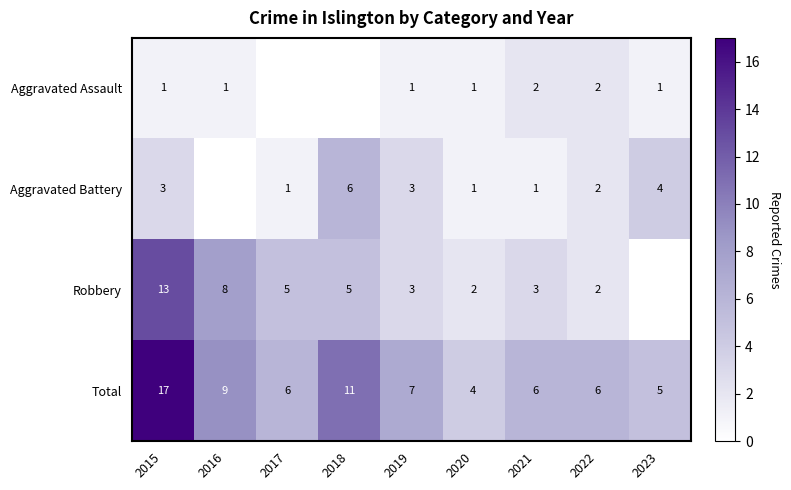

The value of Aggravated Battery at 2015 is 3. True or false?

True